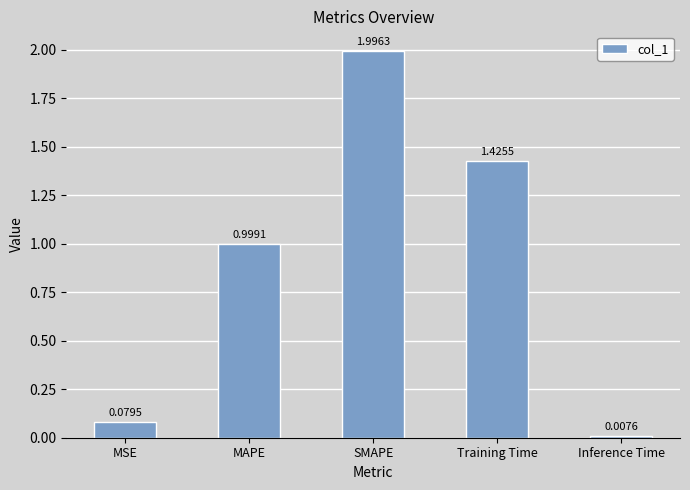

List the labels in order of value, smallest first.

Inference Time, MSE, MAPE, Training Time, SMAPE